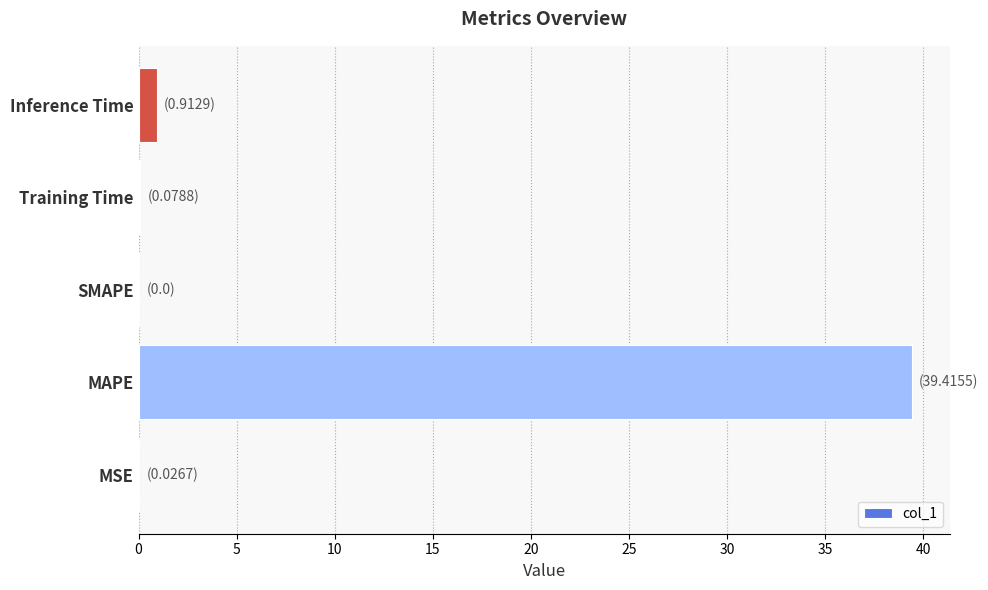

At which category does the chart reach its peak across all series?

MAPE